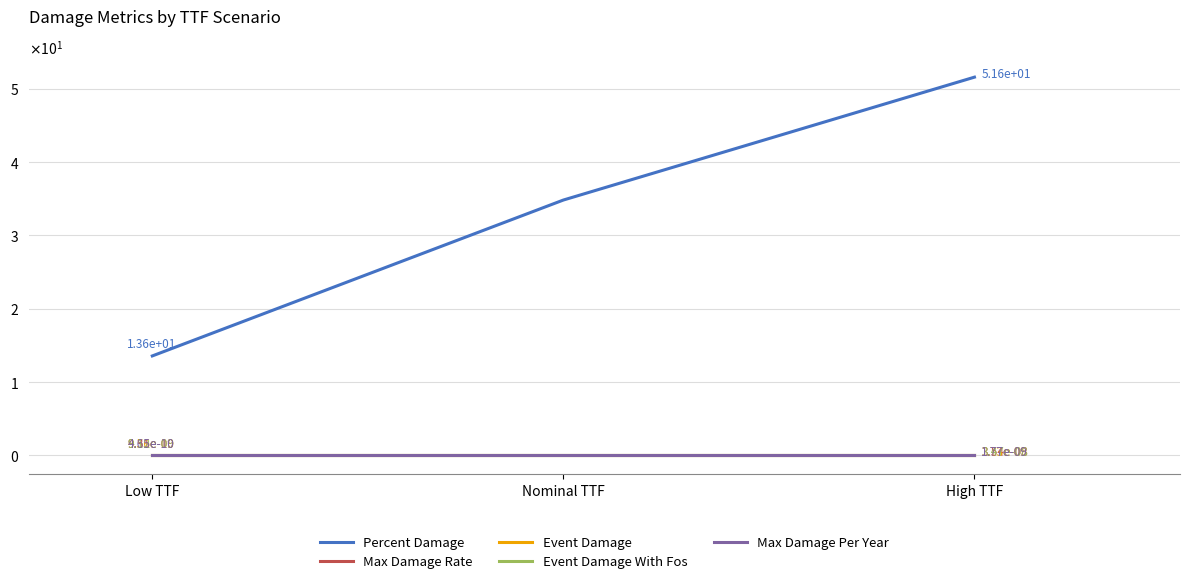

Does the chart display data point markers on the line(s)?

No